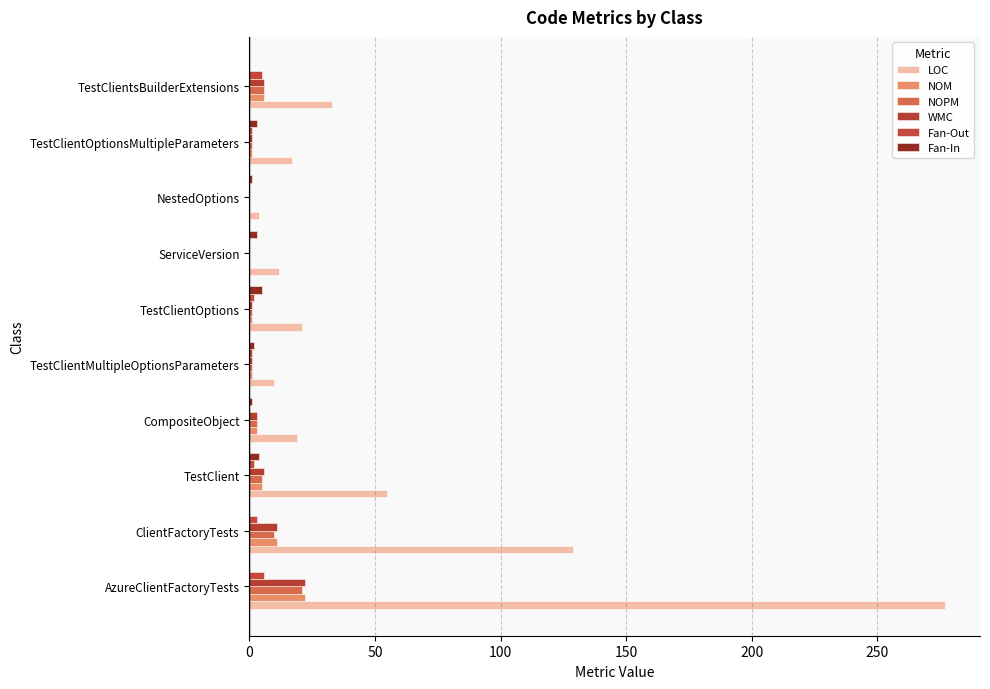

What is the difference between the second highest and minimum values in the NOPM series?

10